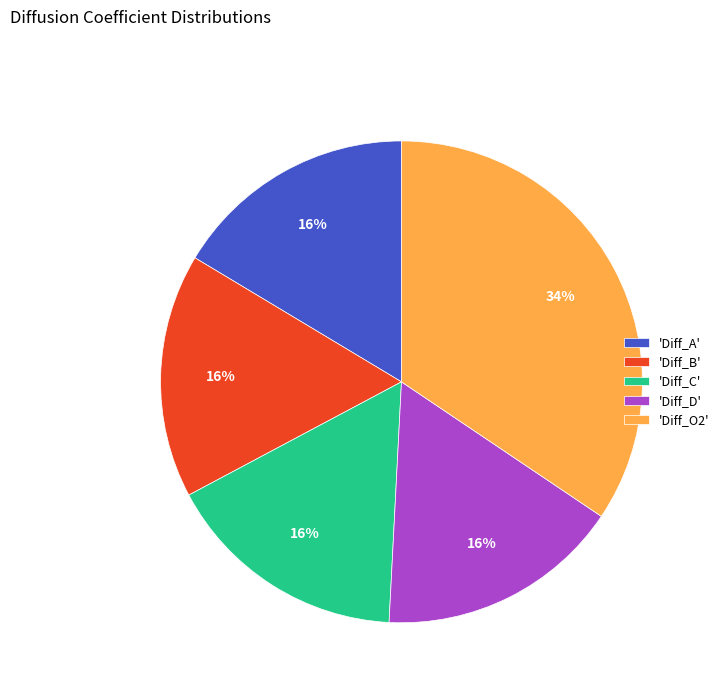

What percentage is the 'Diff_B' slice, to the nearest percent?

16%